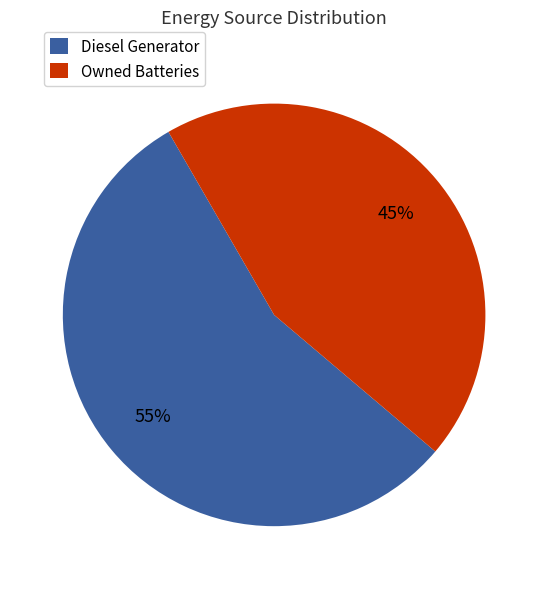

Which category accounts for the majority?

Diesel Generator